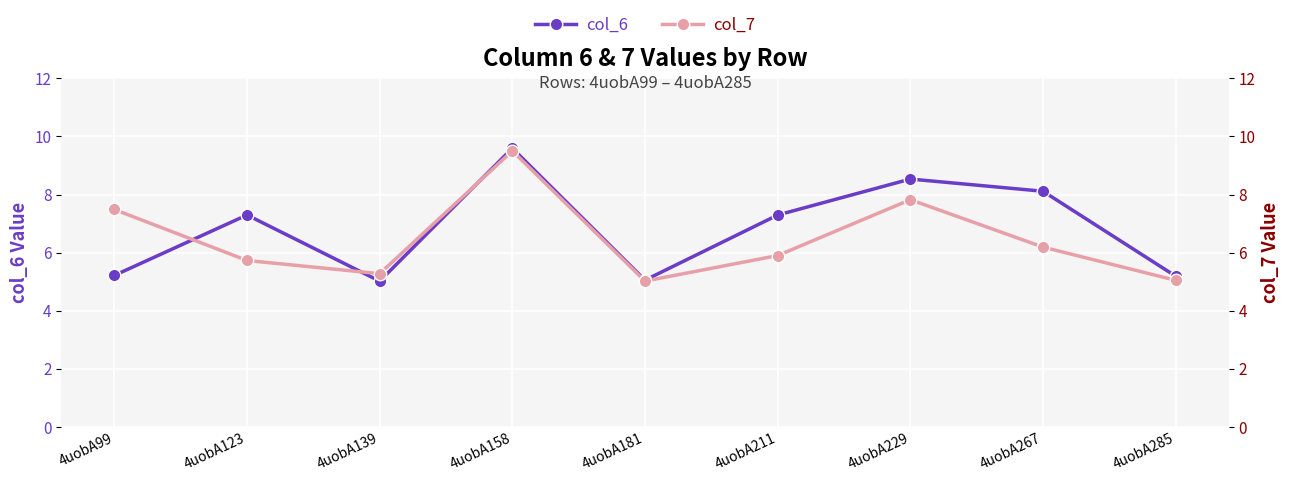

What is the sum of the col_7 values at 4uobA123 and 4uobA139?

11.0